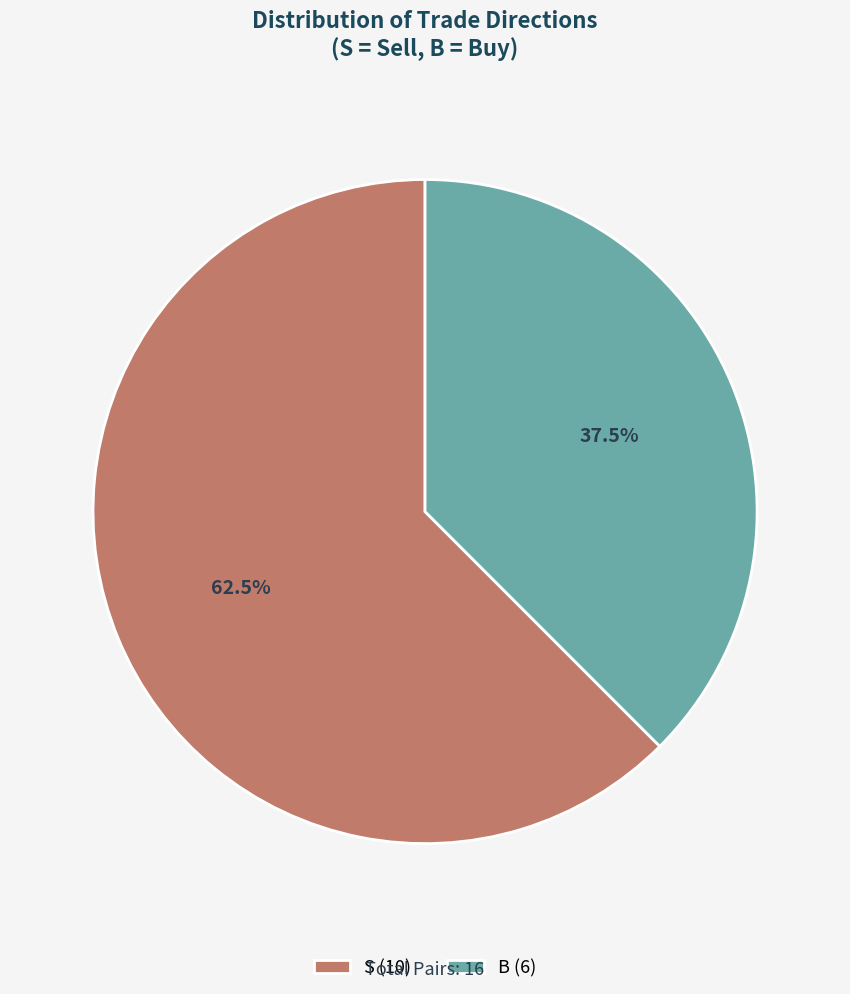

What is the total percentage of B and S?

100.0%